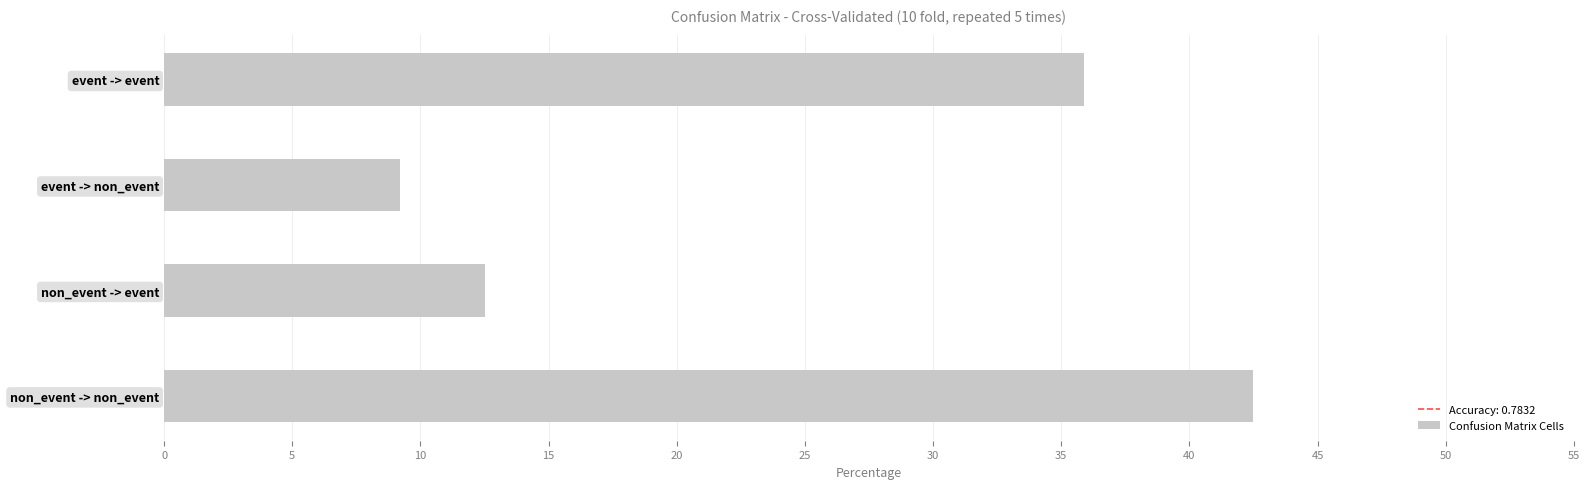

Are the bars horizontal?

Yes